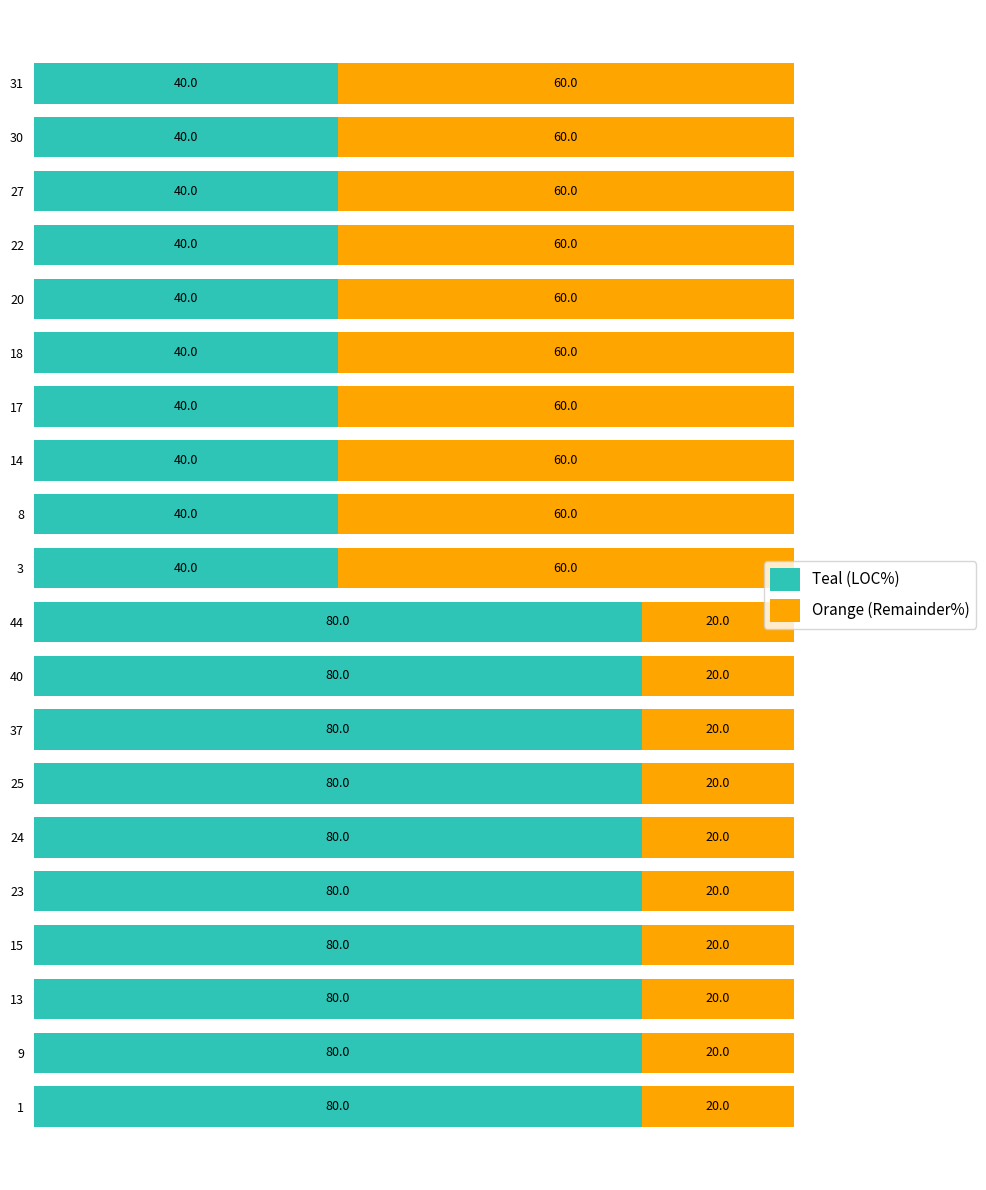

What is the difference between the maximum and second lowest values in the Teal (LOC%) series?

40